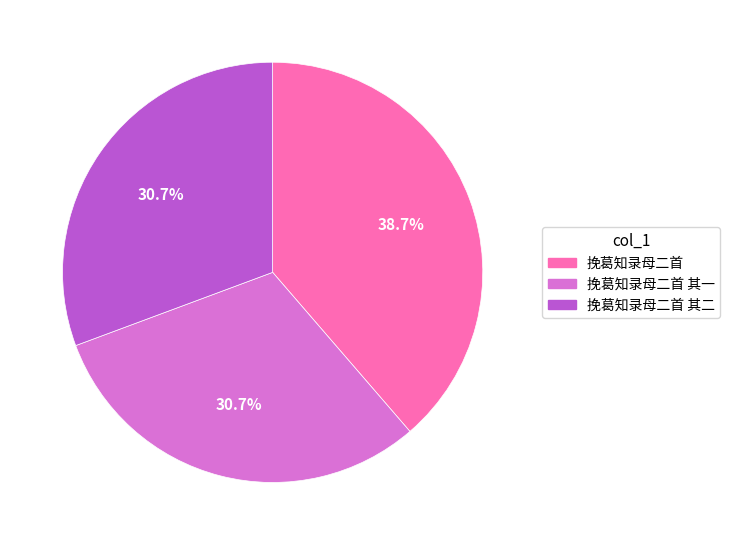

Is there a majority slice in this chart?

No